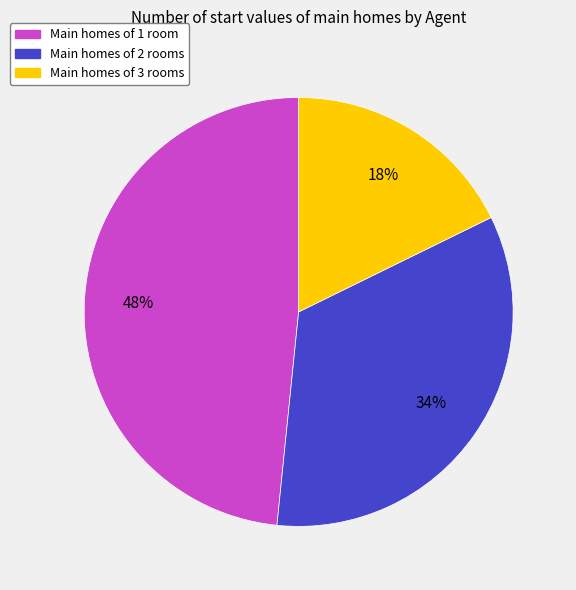

Approximately how many times larger is the value at Main homes of 3 rooms compared to Main homes of 2 rooms?

0.5